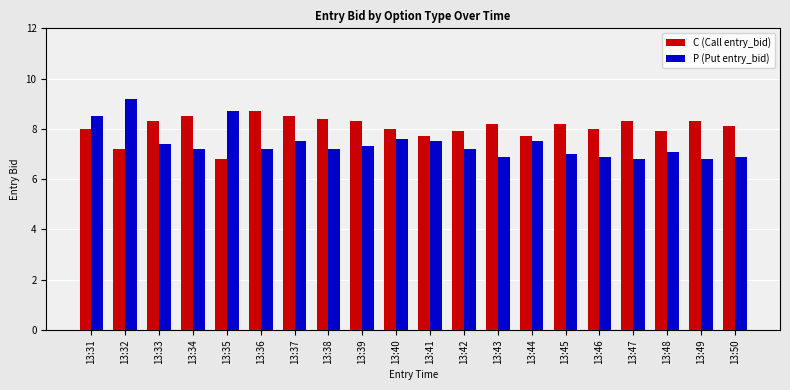

What is the difference between the maximum and minimum values in the C (Call entry_bid) series?

1.9